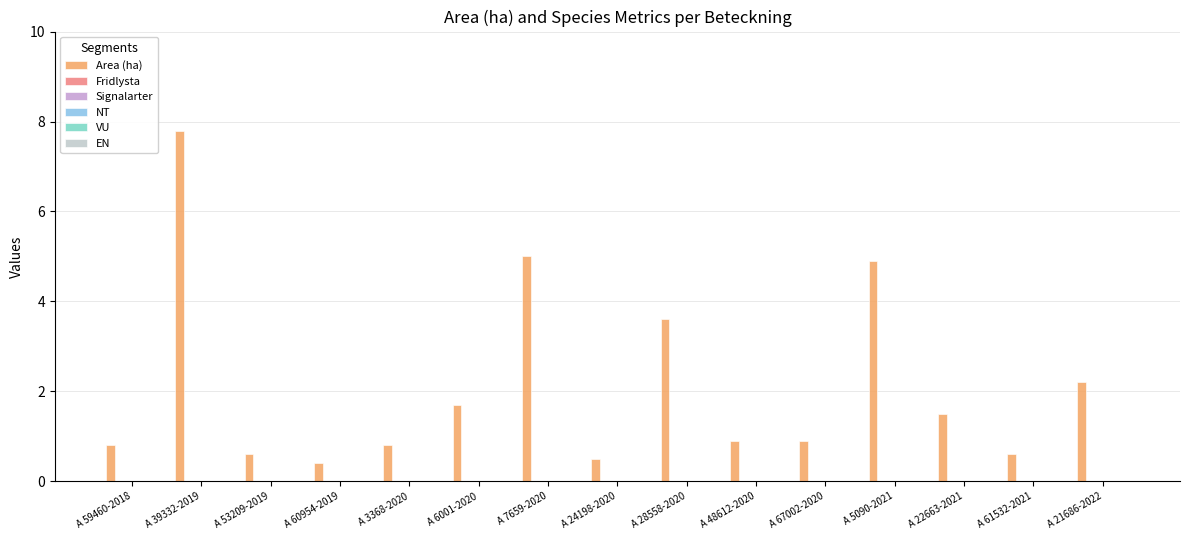

What is the difference between the maximum and minimum values?

7.4